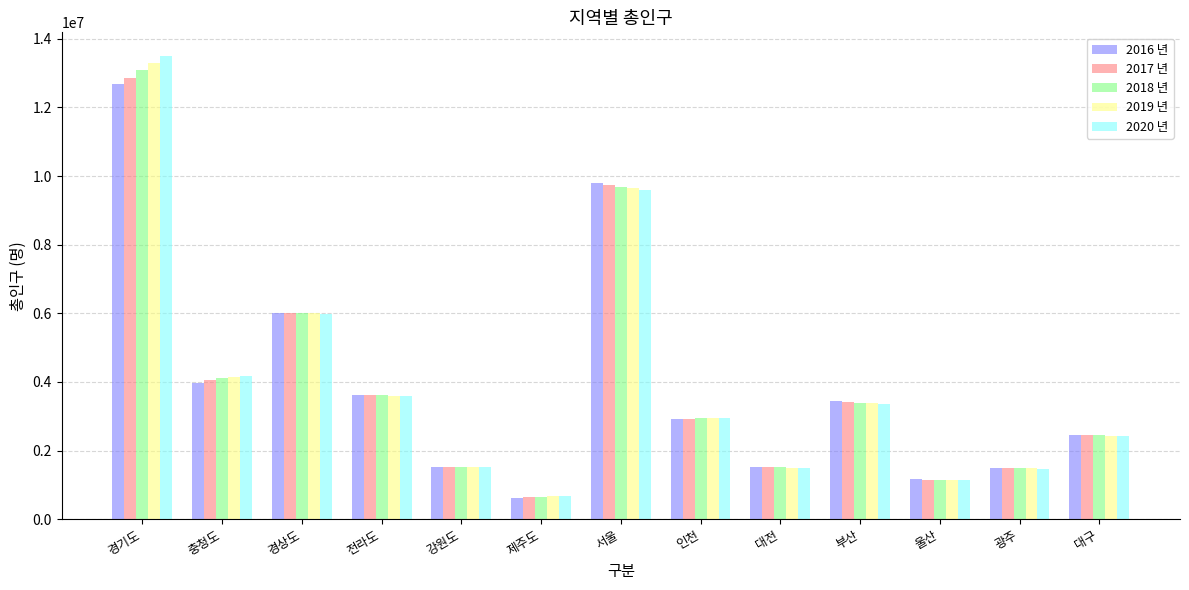

How many bars are there in total?

65